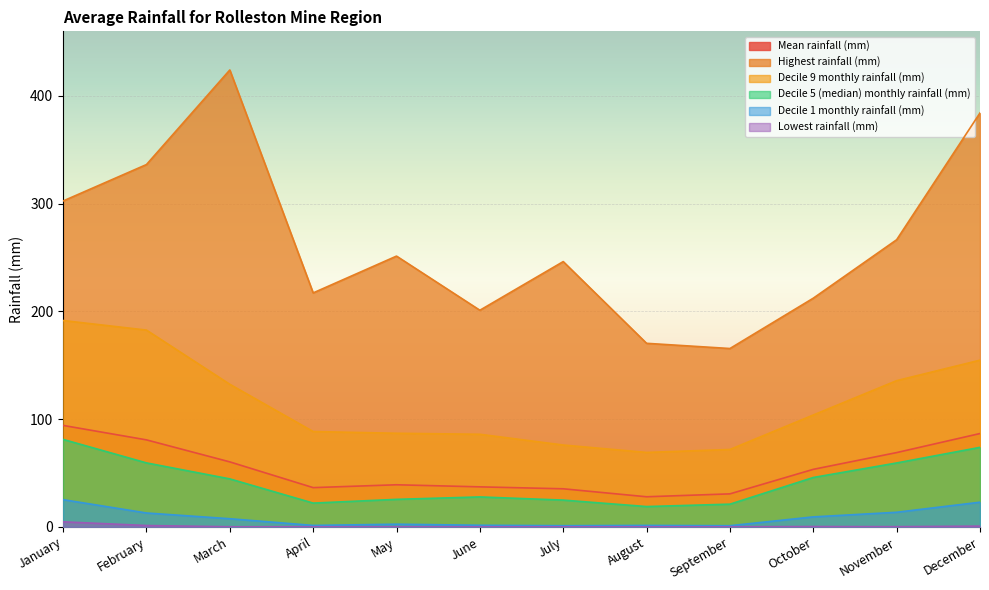

What are all the series names shown in the legend?

Mean rainfall (mm), Highest rainfall (mm), Decile 9 monthly rainfall (mm), Decile 5 (median) monthly rainfall (mm), Decile 1 monthly rainfall (mm), Lowest rainfall (mm)